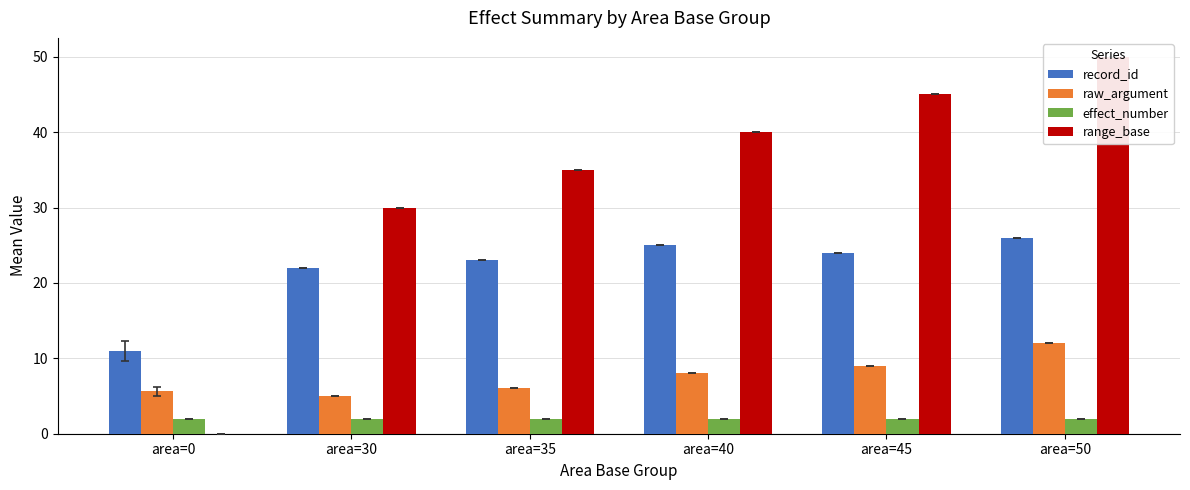

How many data points does each series have?

6